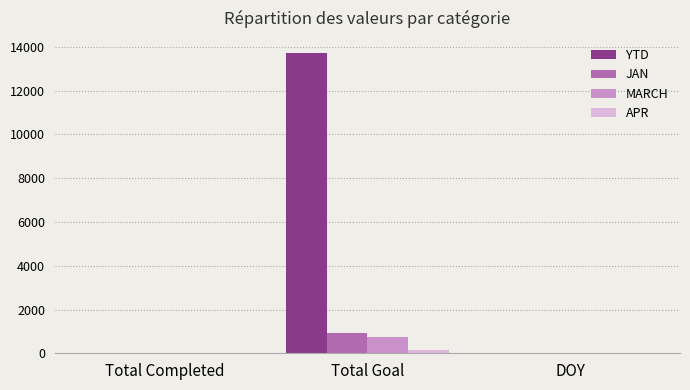

Which series has the largest total across all categories?

YTD